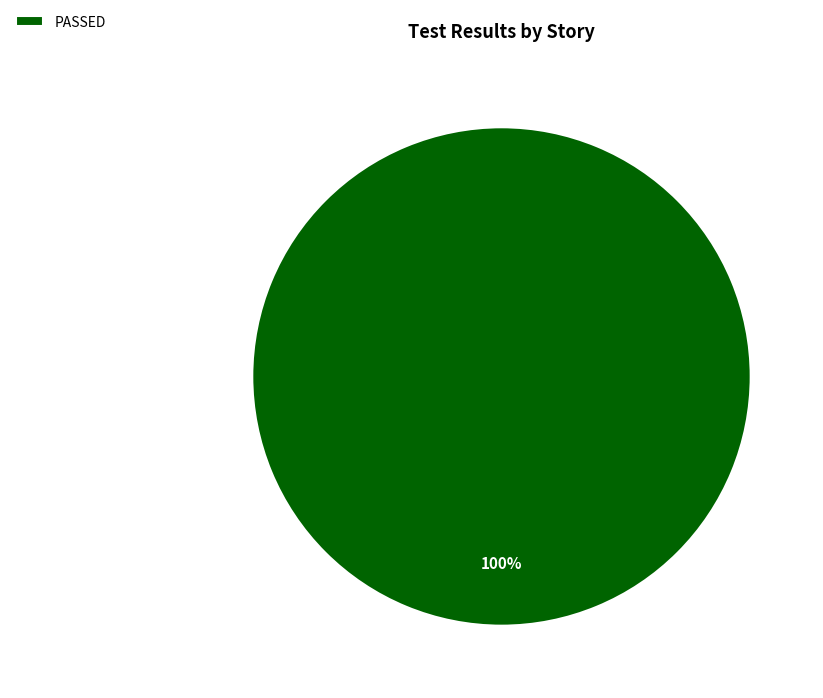

Rank the categories by value from lowest to highest.

PASSED